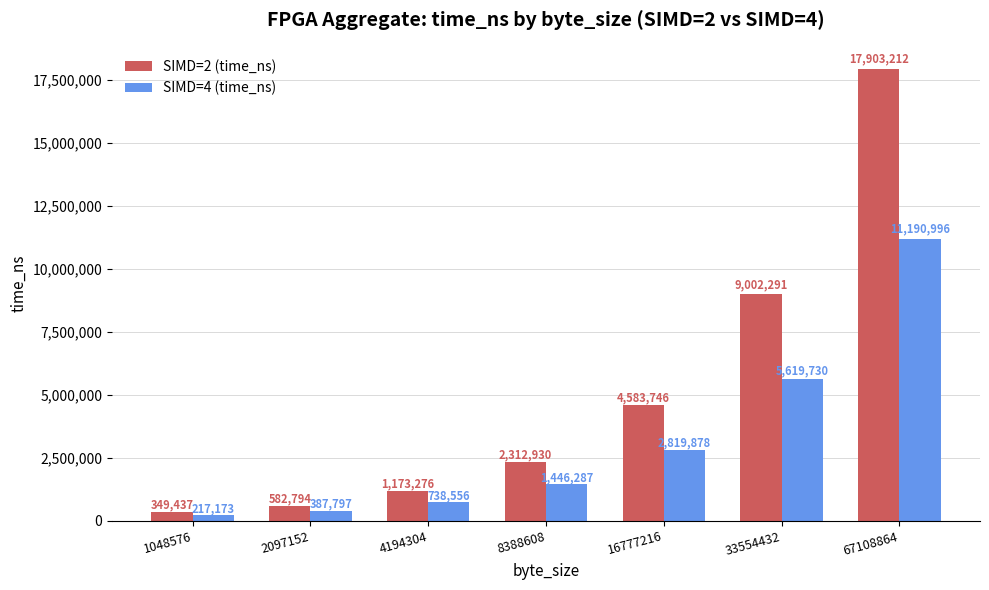

What is the total value across all series at 4194304?

1911832